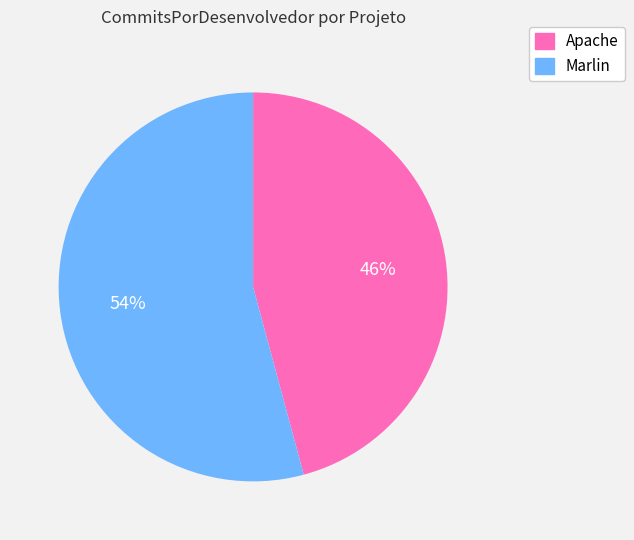

Does Apache represent more than half of the total?

No